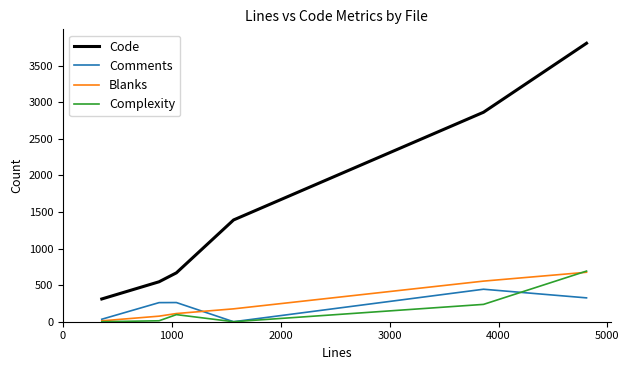

How many lines are shown in the chart?

4